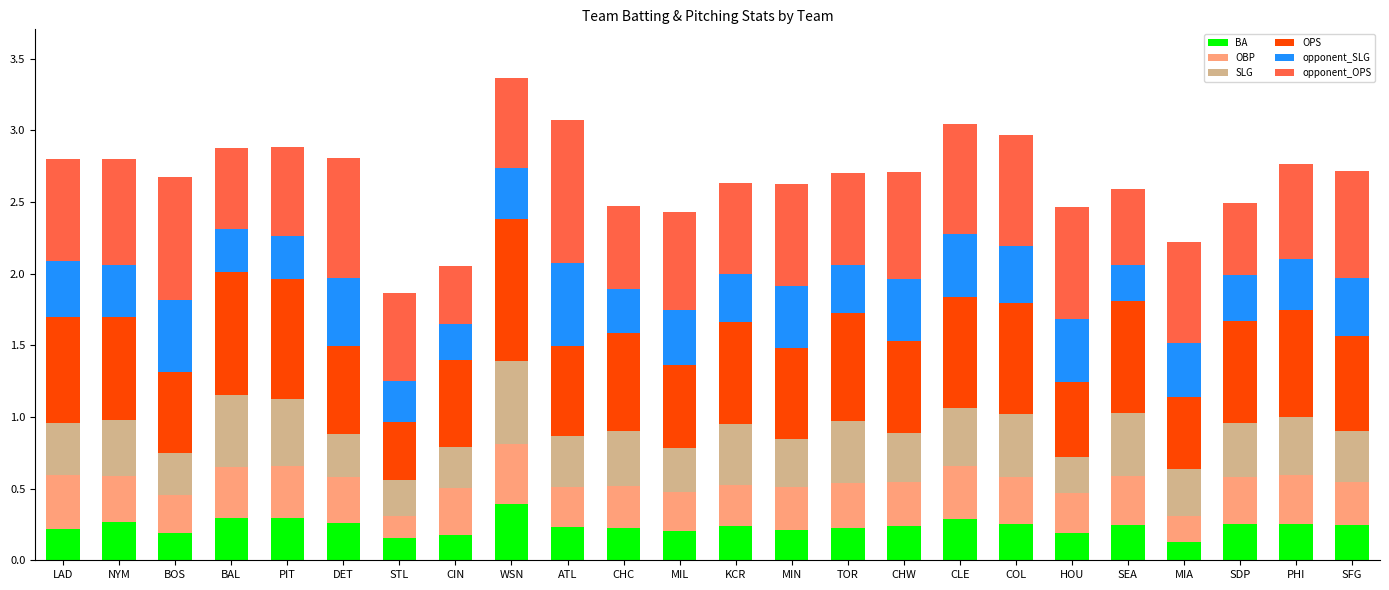

What is the total value across all series at LAD?

2.8